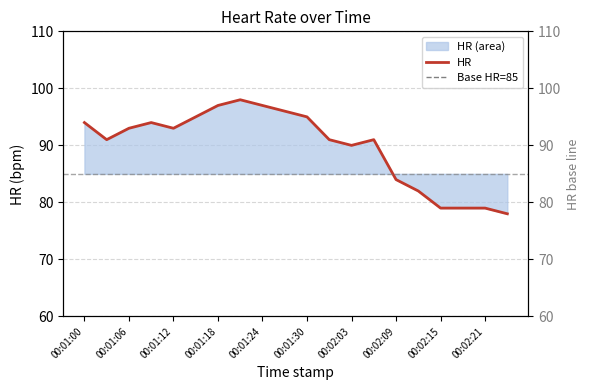

What is the change in value from 00:01:30 to 00:02:21?

-16